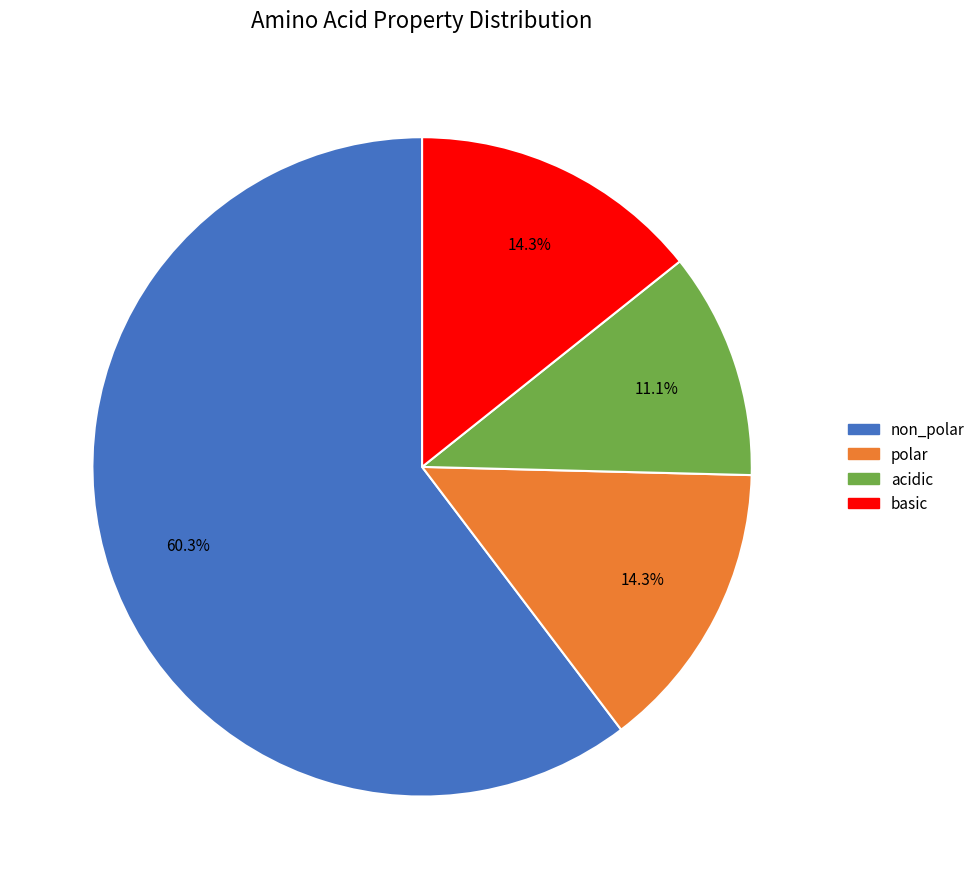

How many slices are in this pie chart?

4